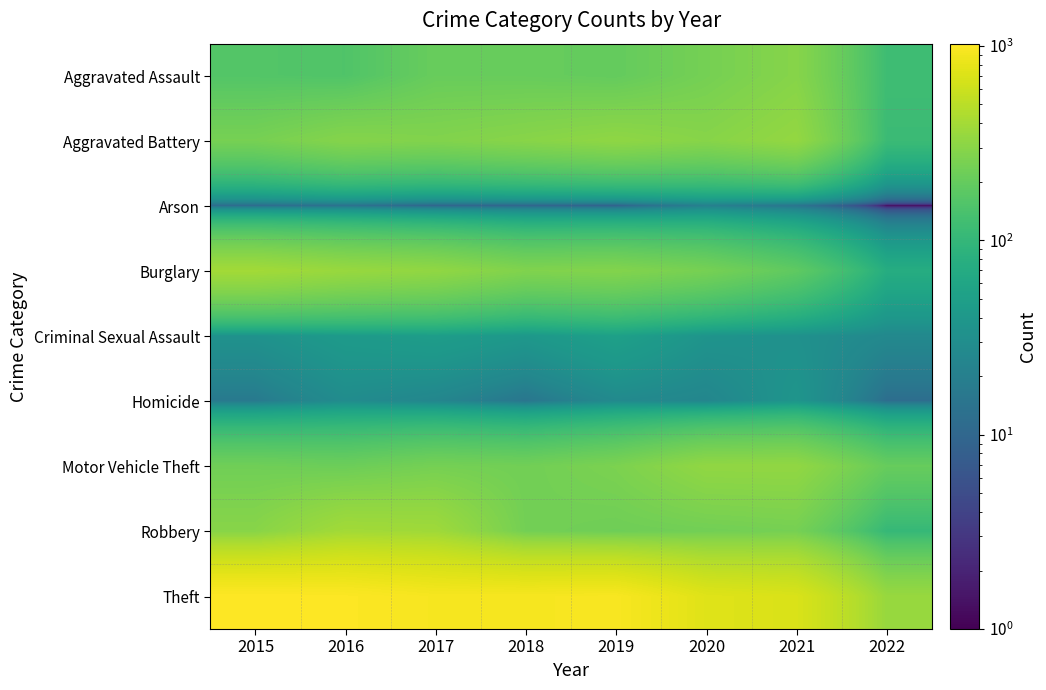

How many categories are shown in the chart?

8